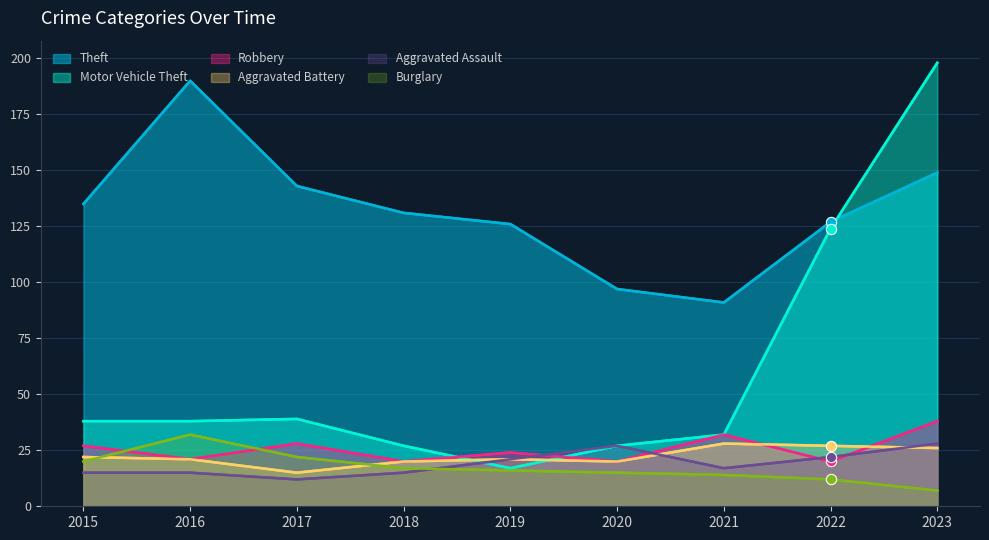

Which series has the widest spread of Y values?

Motor Vehicle Theft